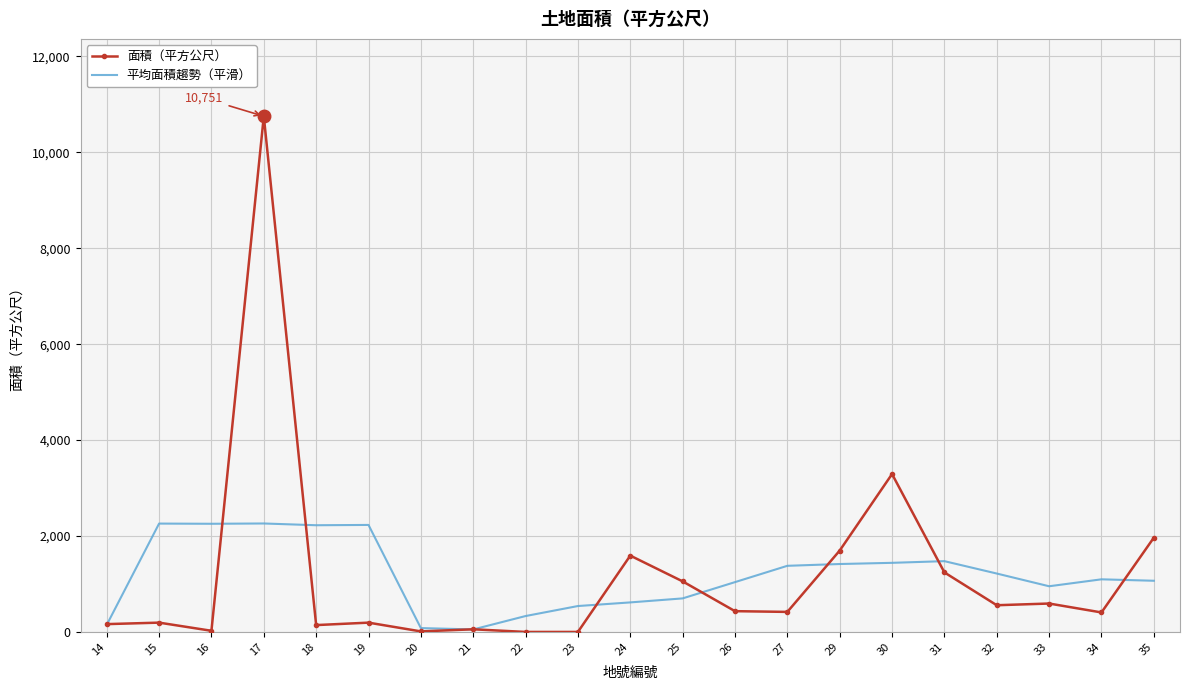

What is the highest value of the 平均面積趨勢（平滑） series?

2262.7